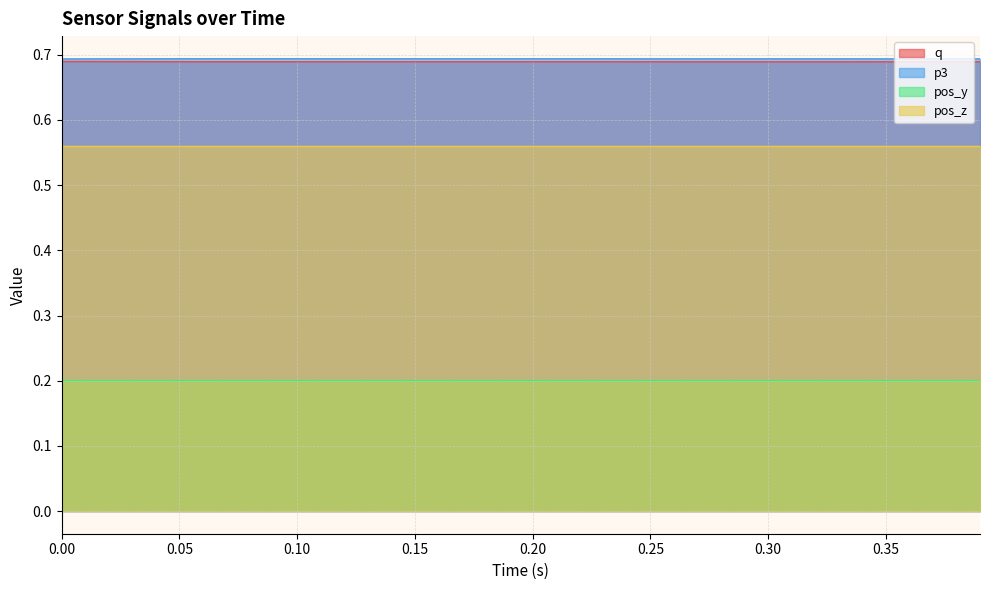

The value of pos_y at 0.20 is 0.2. True or false?

True